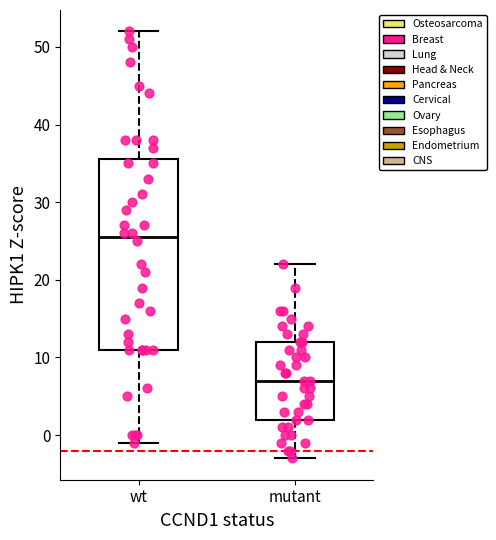

Comparing the boxes themselves (not the whiskers), which one is the tallest?

wt